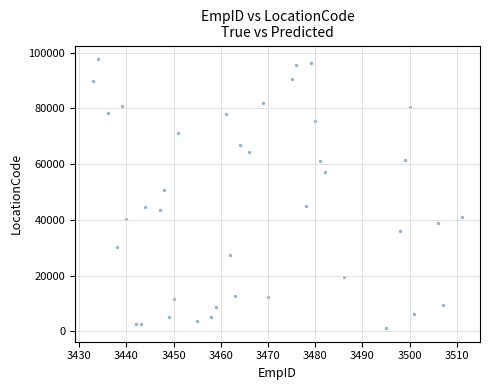

What is the range of X values (max minus min)?

78